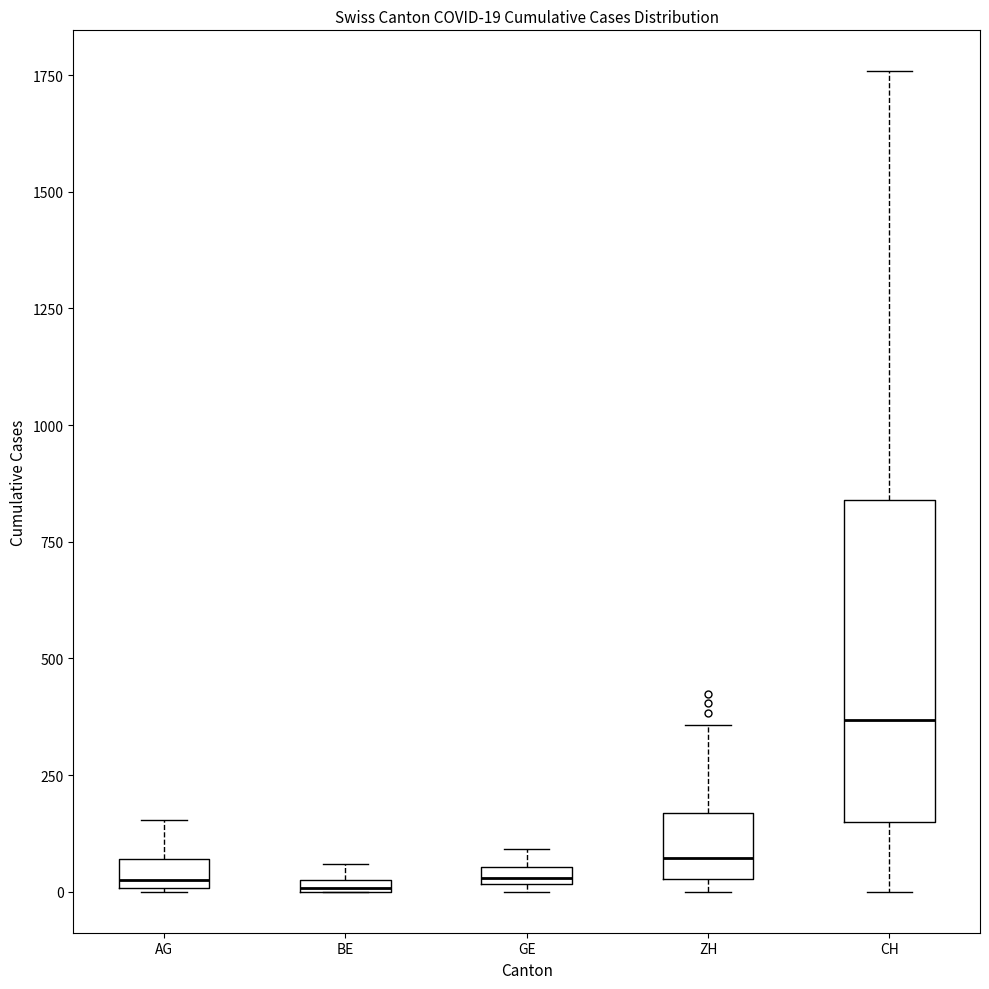

Which box is the tallest, from its lower edge to its upper edge?

CH